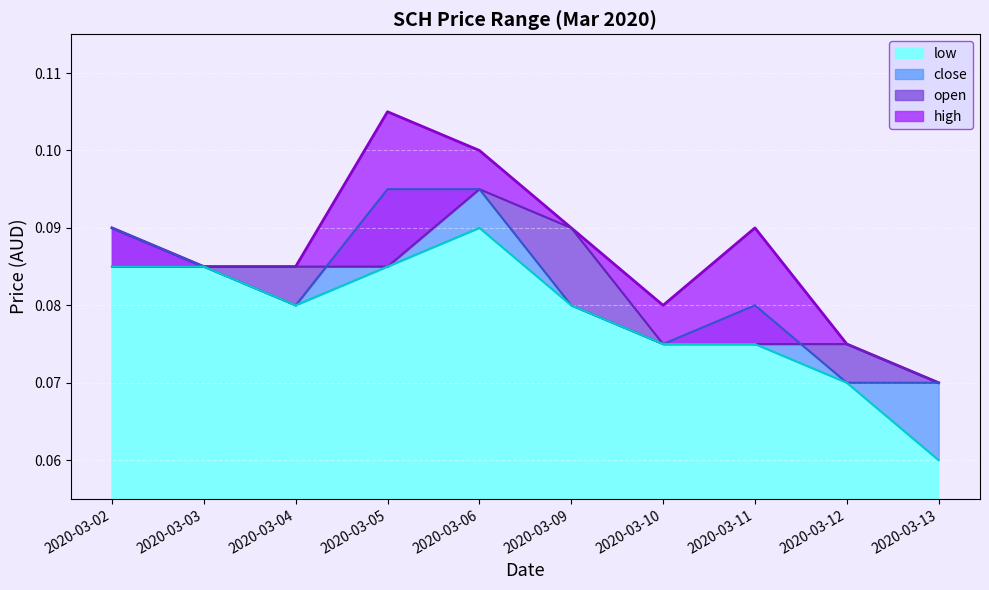

What is the value of the low point at the 3rd from the left?

0.1